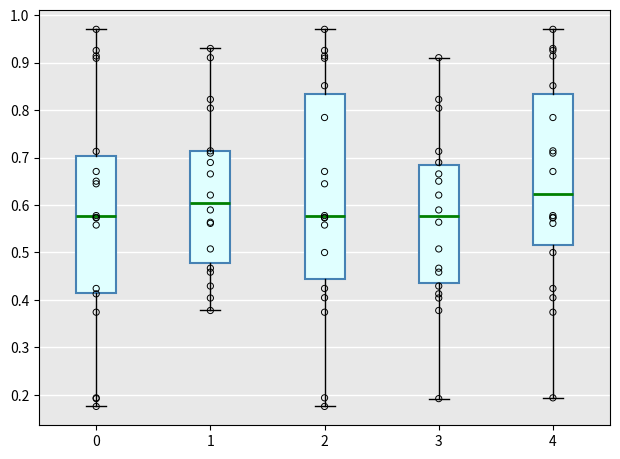

Reading left to right, transcribe this box plot: for each box, give where its median line is, the range the box spans, and where its two whiskers end, as read against the y-axis. The values are not printed on the chart, so give them approximately, as read against the axis.

0: median 0.58, box 0.42 to 0.70, whiskers 0.18 to 0.97
1: median 0.61, box 0.48 to 0.71, whiskers 0.38 to 0.93
2: median 0.58, box 0.44 to 0.83, whiskers 0.18 to 0.97
3: median 0.58, box 0.44 to 0.68, whiskers 0.19 to 0.91
4: median 0.62, box 0.52 to 0.83, whiskers 0.19 to 0.97